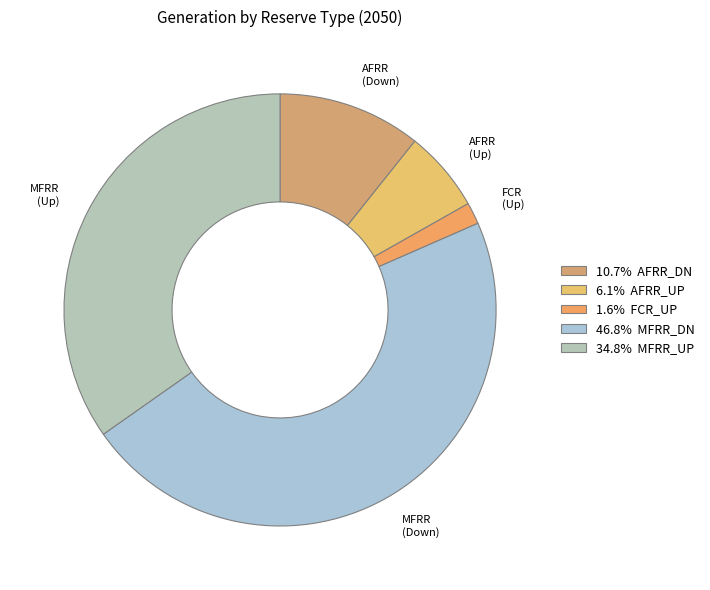

Is there a majority slice in this chart?

No